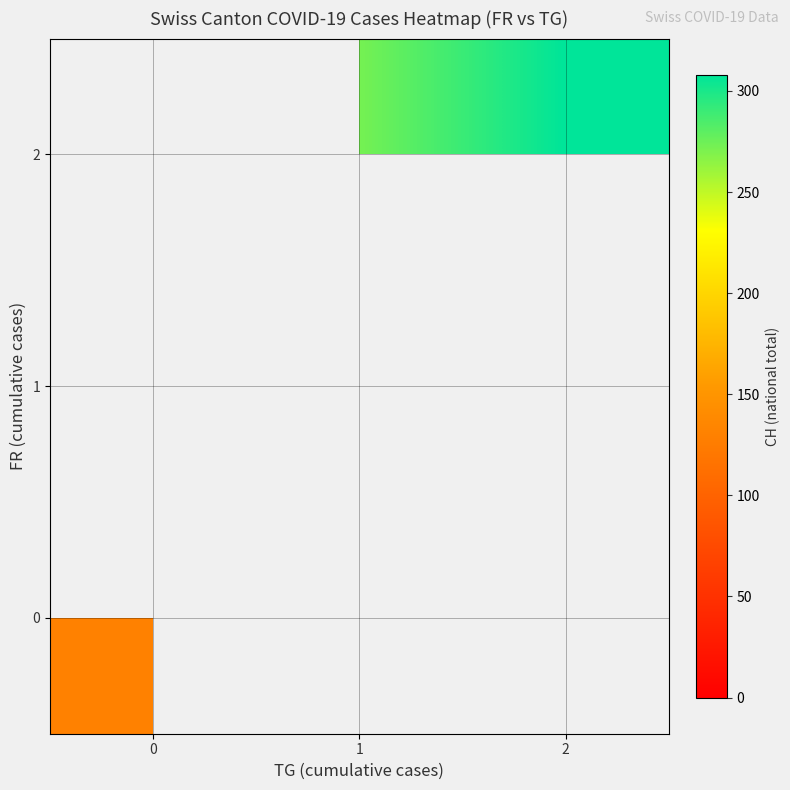

Which has a higher value, 0 or 2?

2